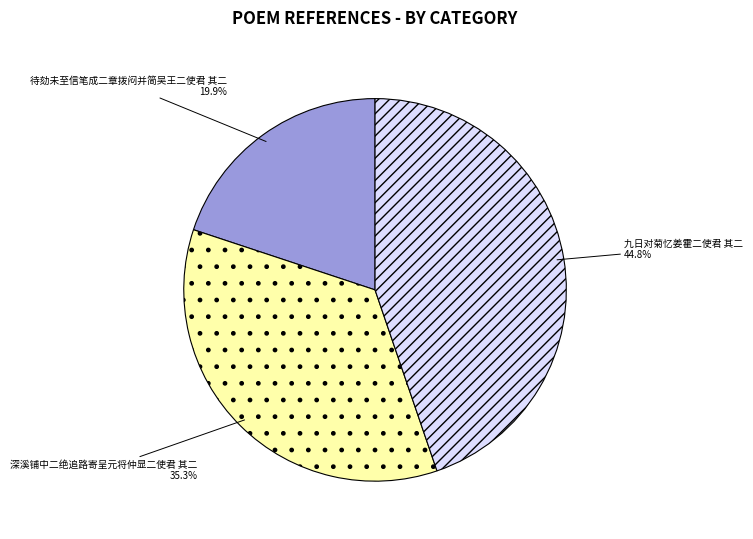

Count the number of slices in the pie.

3